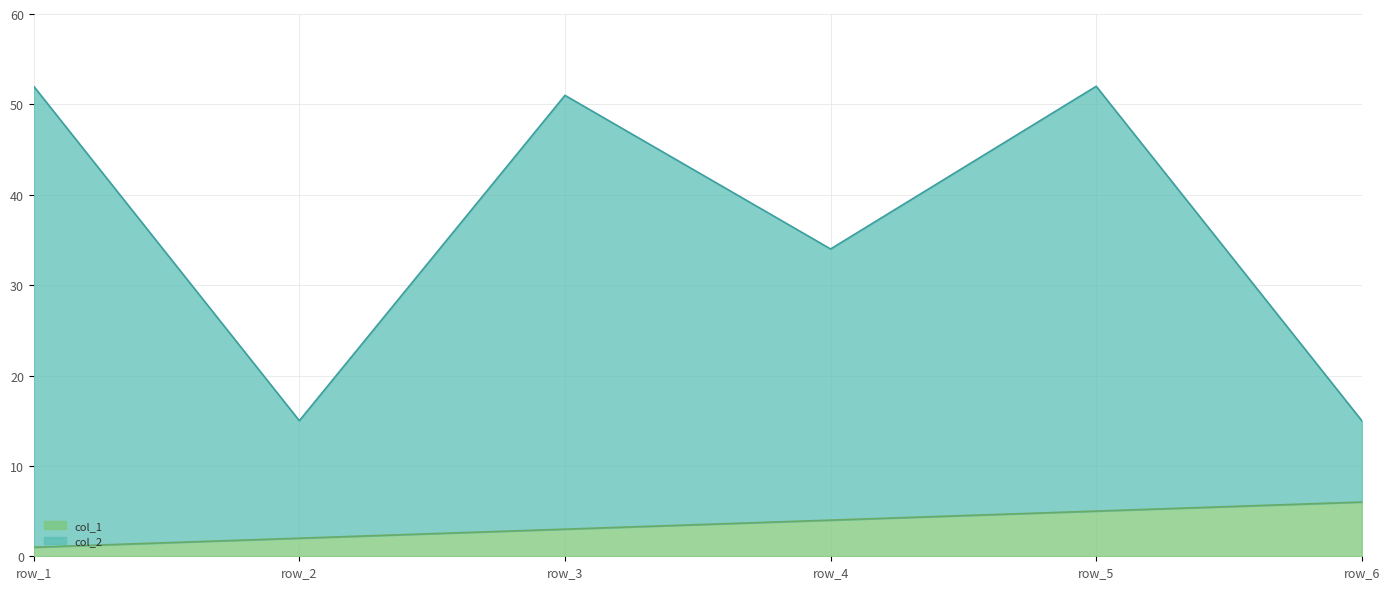

True or false: col_2 and col_1 cross at least once.

False